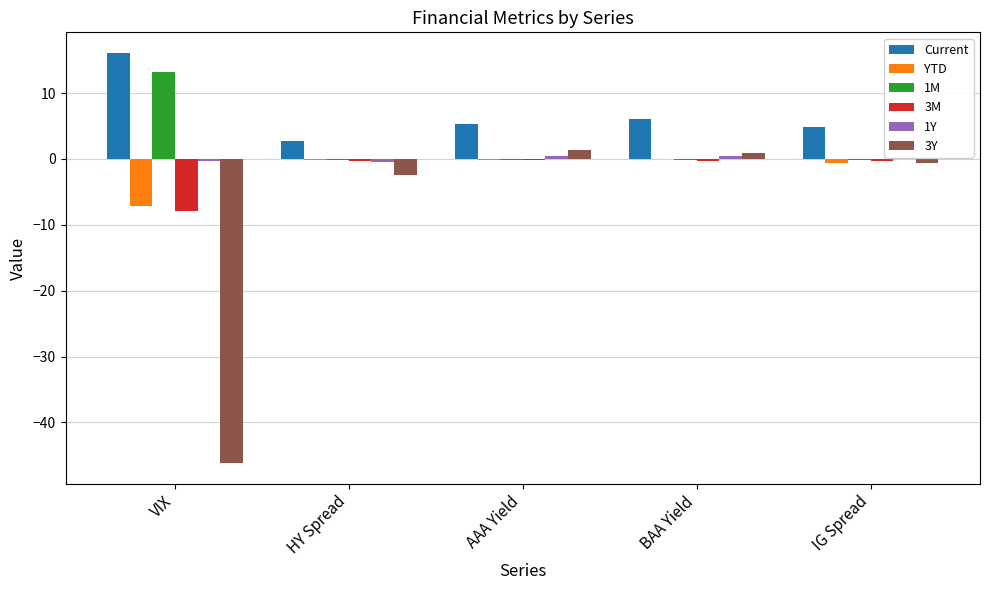

Are the bars horizontal?

No